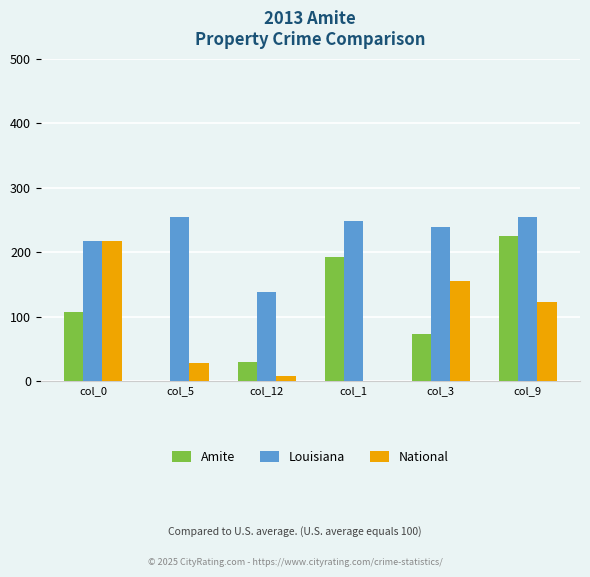

The value of Amite at col_0 is 108. True or false?

True